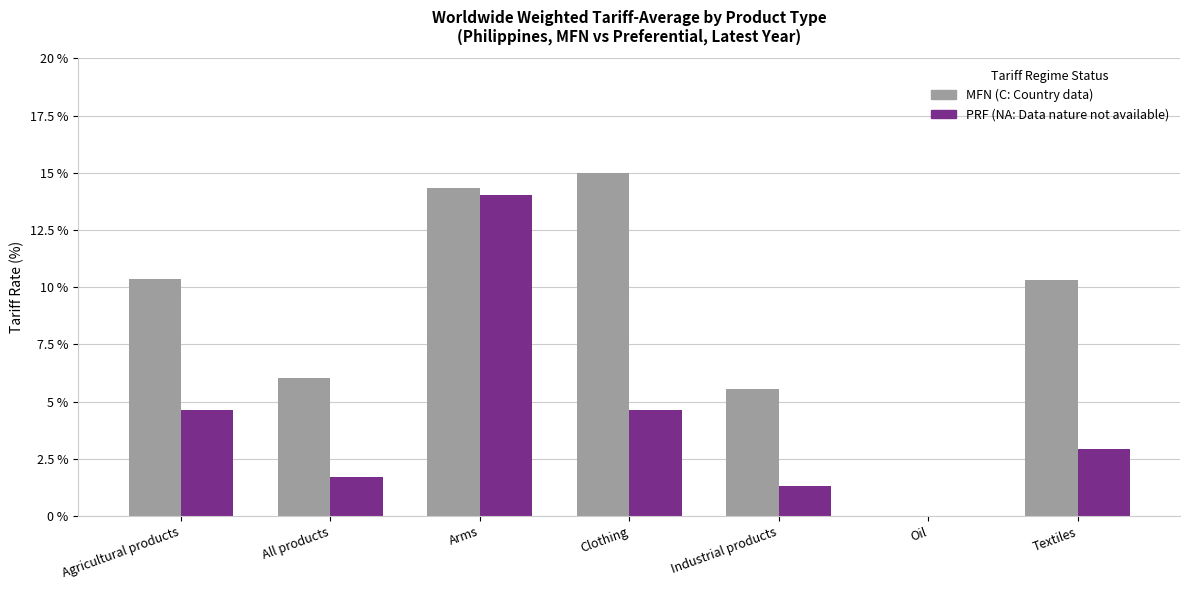

Count the number of categories in the chart.

7